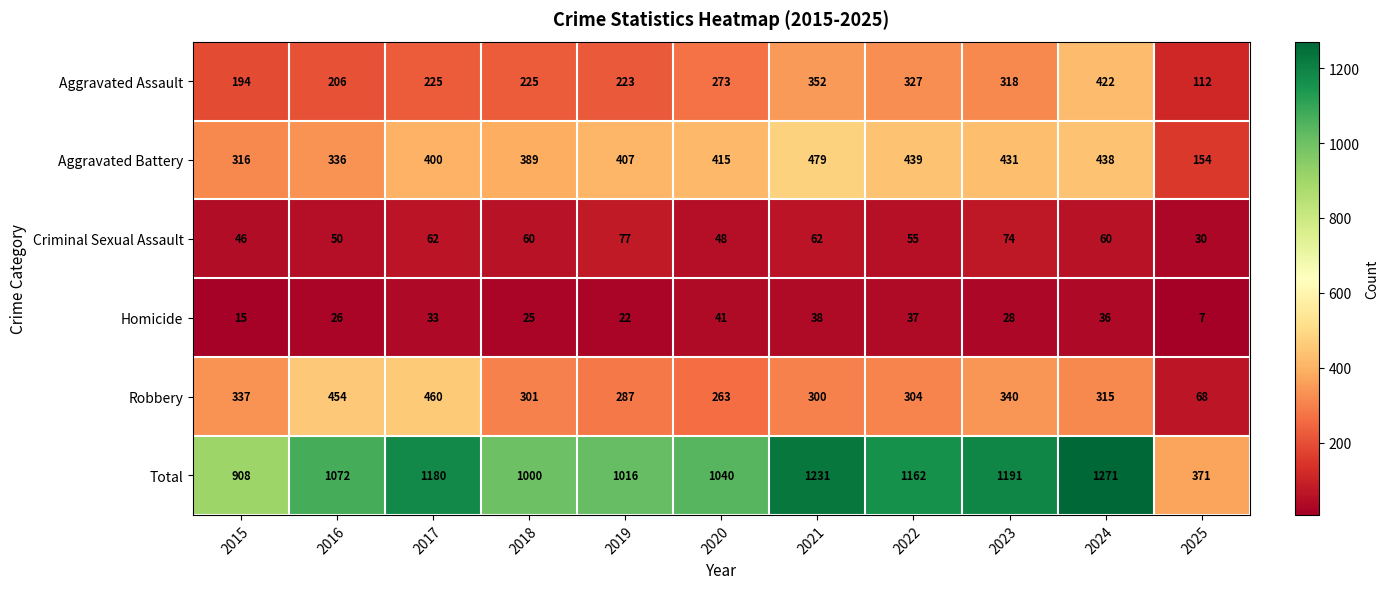

What is the average value of the Homicide series?

28